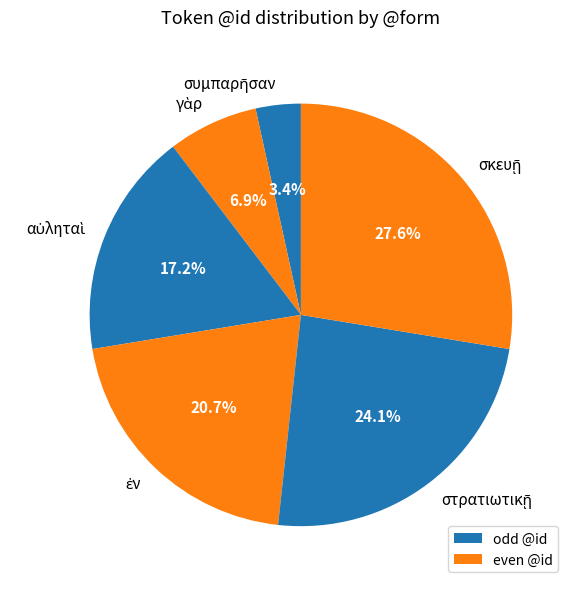

Count the number of slices in the pie.

6